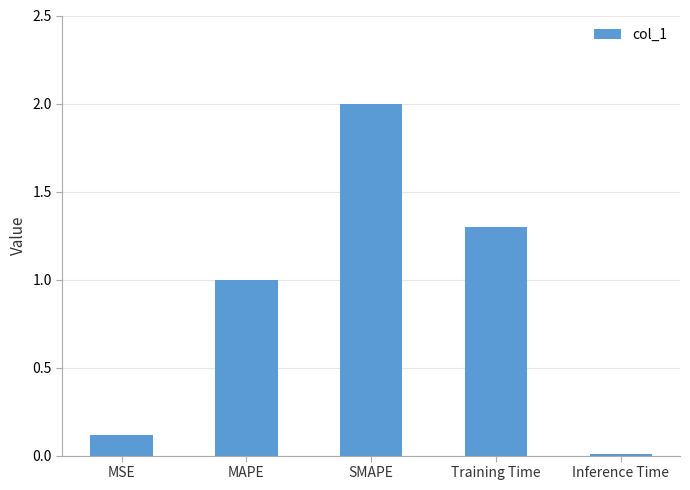

Count the number of data series in this chart.

1